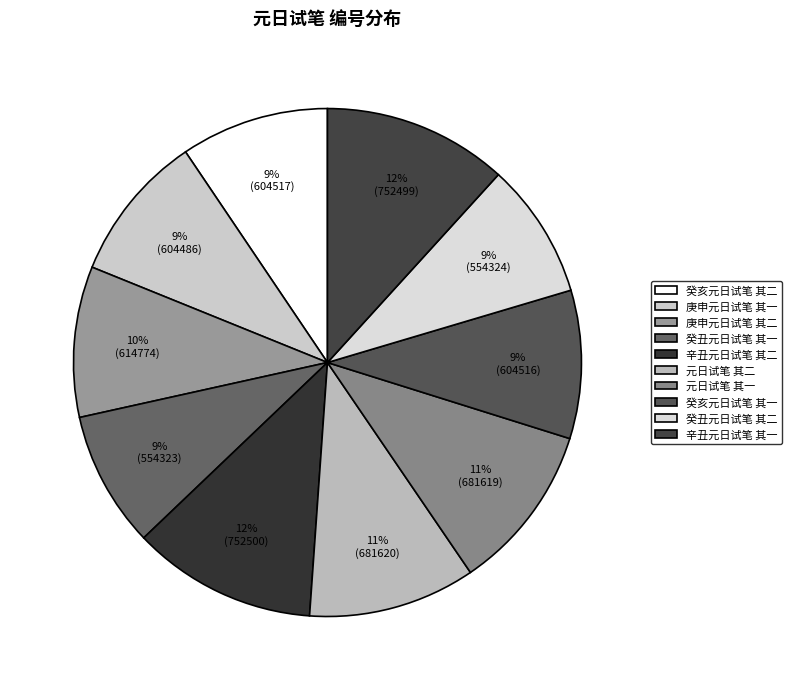

To the nearest percent, what portion does 庚申元日试笔 其二 represent?

10%